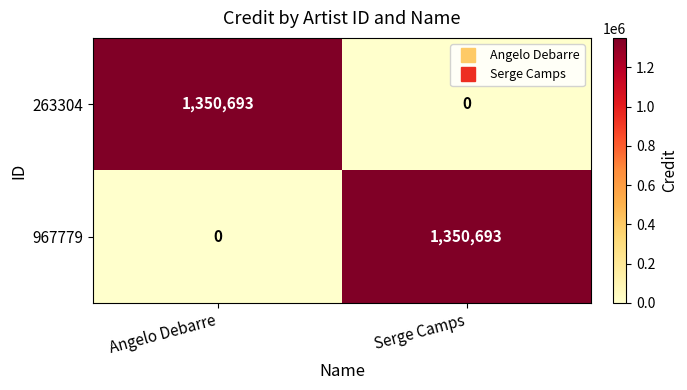

At how many categories does at least one series exceed 166912?

2